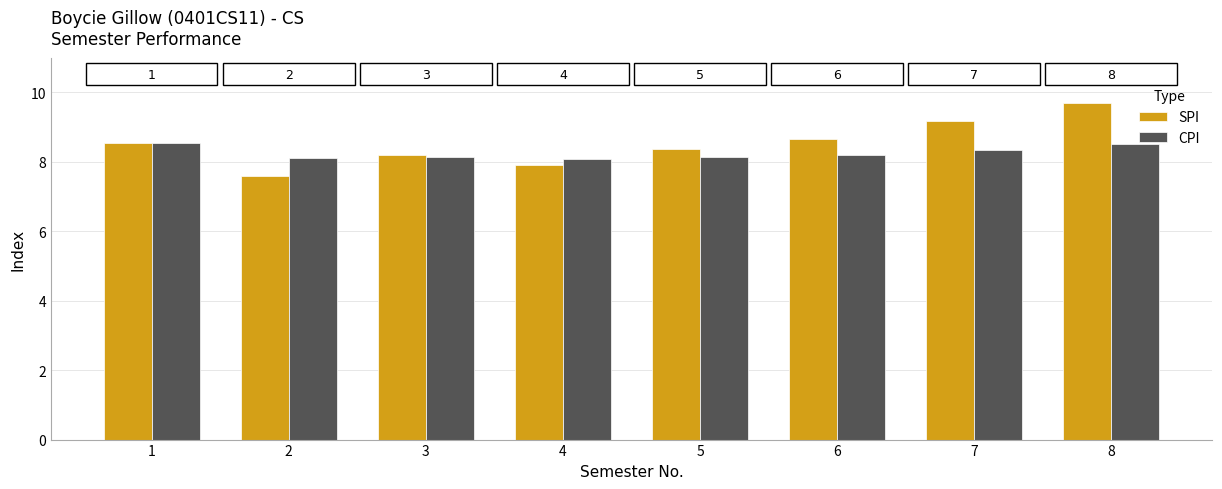

Reading left to right, transcribe all the data shown in this chart.

SPI: 8.6	7.6	8.2	7.9	8.4	8.7	9.2	9.7
CPI: 8.6	8.1	8.1	8.1	8.1	8.2	8.3	8.5